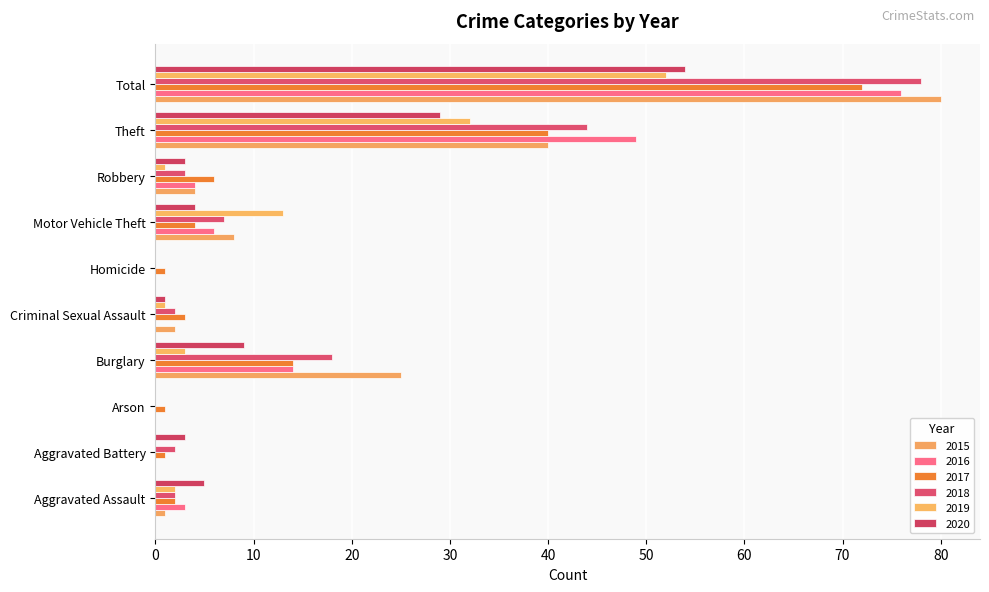

What is the sum of the 2016 values at Aggravated Assault and Total?

79